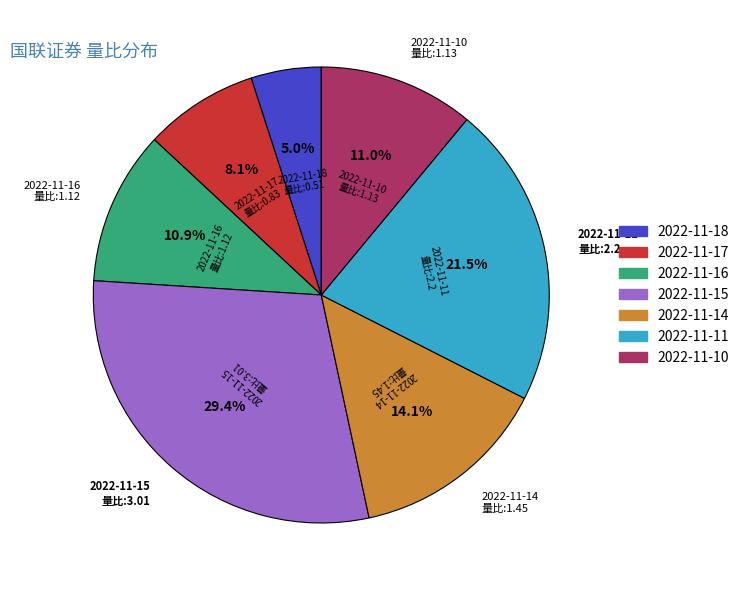

Approximately how many times larger is the value at 2022-11-10 compared to 2022-11-15?

0.4